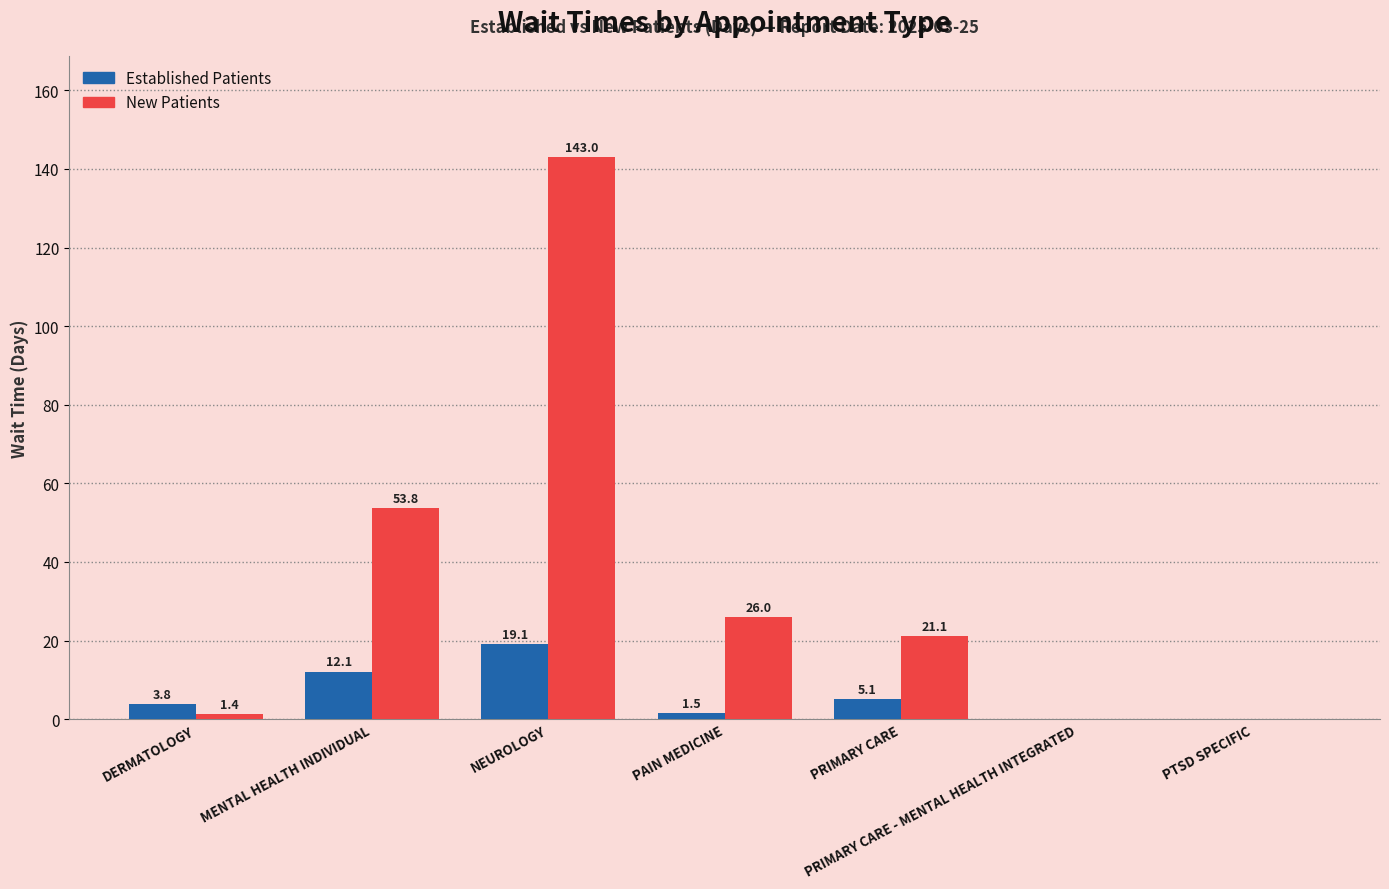

The Established Patients series shows 1.5 at PAIN MEDICINE. True or false?

True